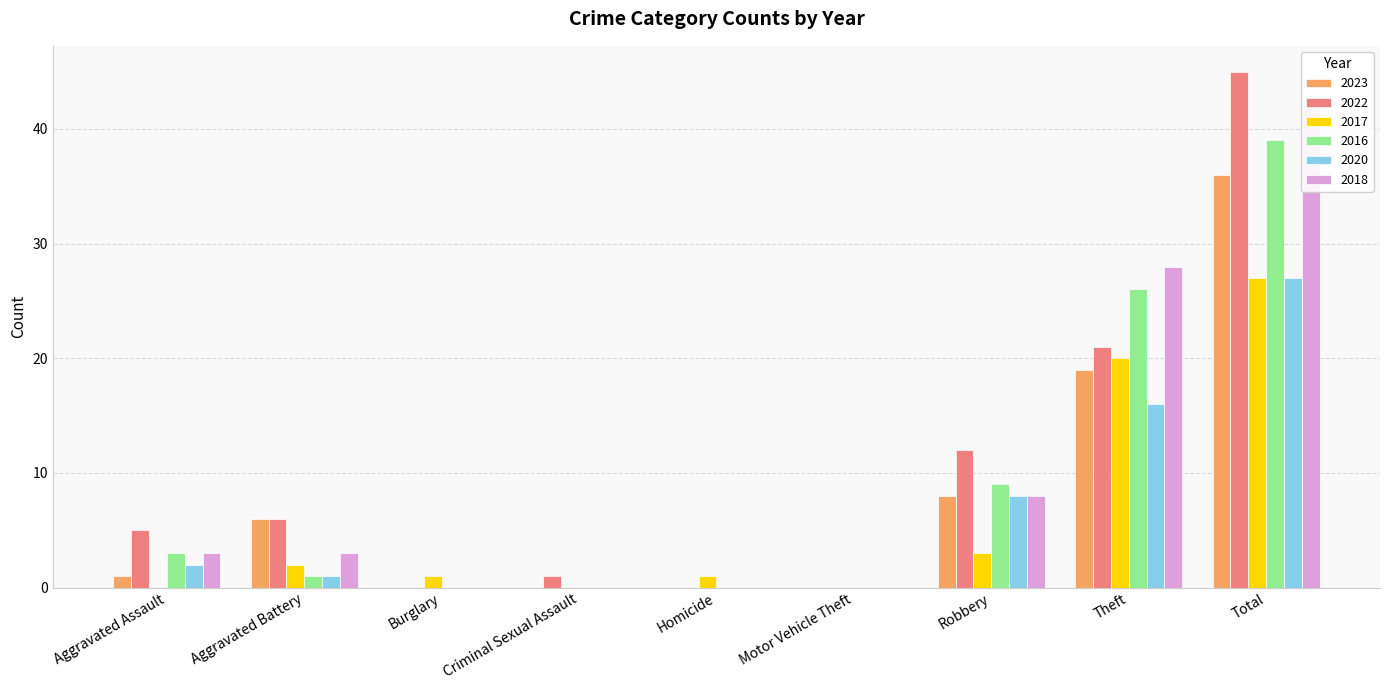

Reading left to right, what are all the values shown in this chart?

2023: 1	6	0	0	0	0	8	19	36
2022: 5	6	0	1	0	0	12	21	45
2017: 0	2	1	0	1	0	3	20	27
2016: 3	1	0	0	0	0	9	26	39
2020: 2	1	0	0	0	0	8	16	27
2018: 3	3	0	0	0	0	8	28	42